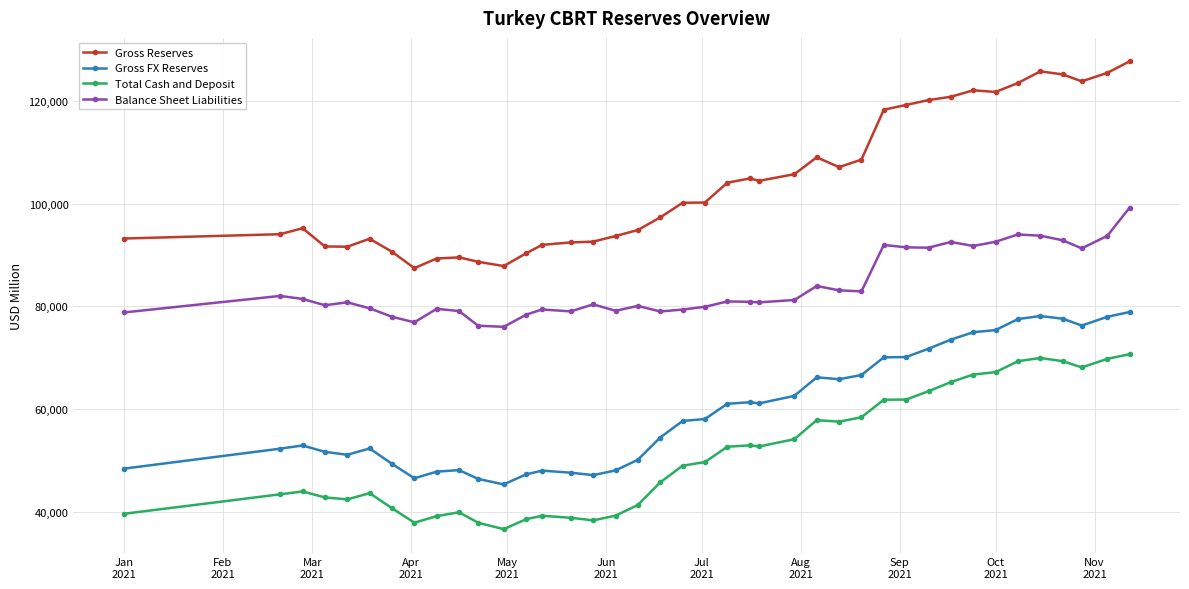

What is the value of the Total Cash and Deposit point at the 33rd from the left?

66745.6